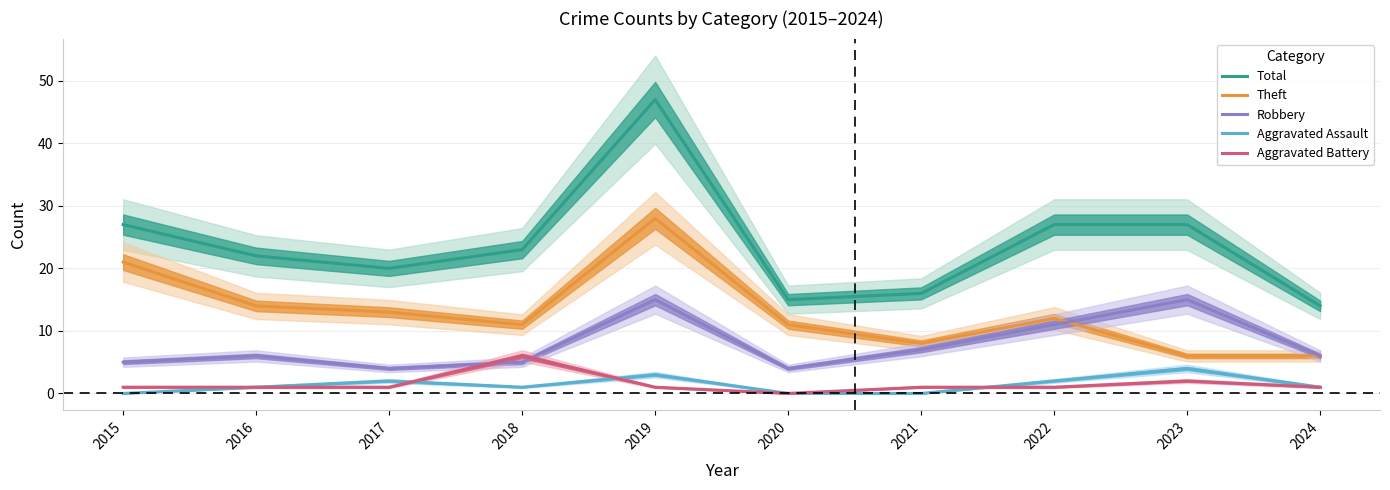

At 2016, list the series in order from largest to smallest.

Total, Theft, Robbery, Aggravated Assault, Aggravated Battery